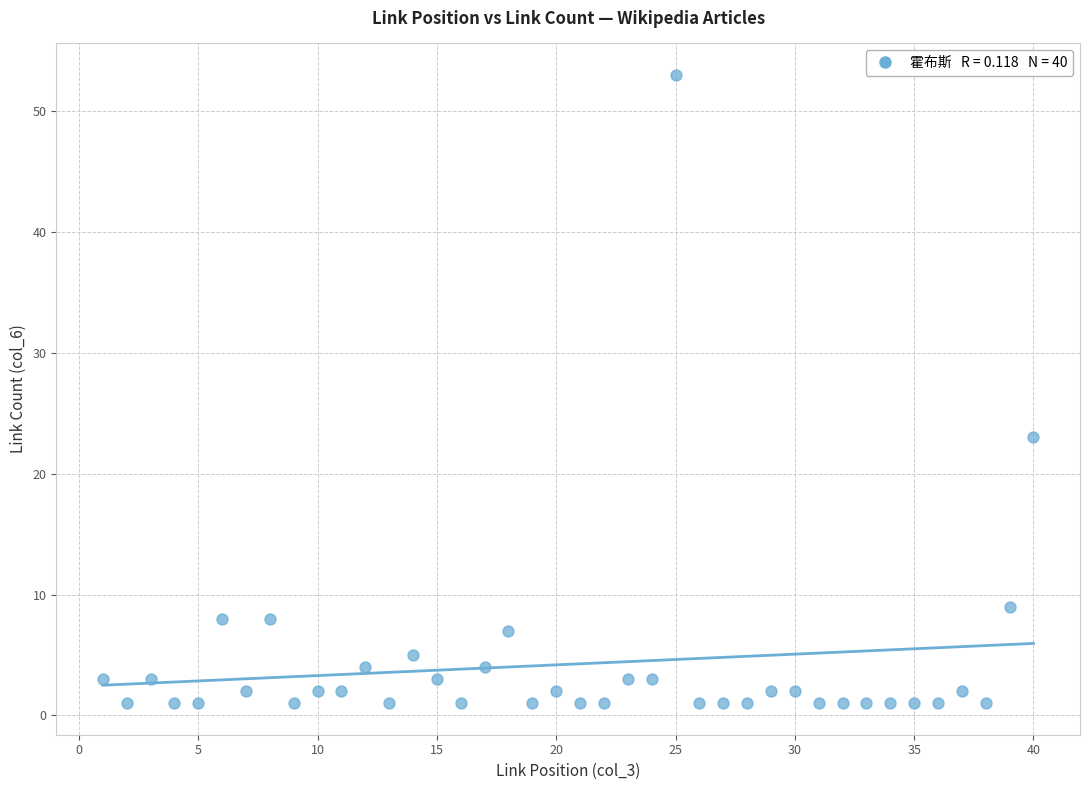

What Y value in the scatter plot is closest to 27?

23